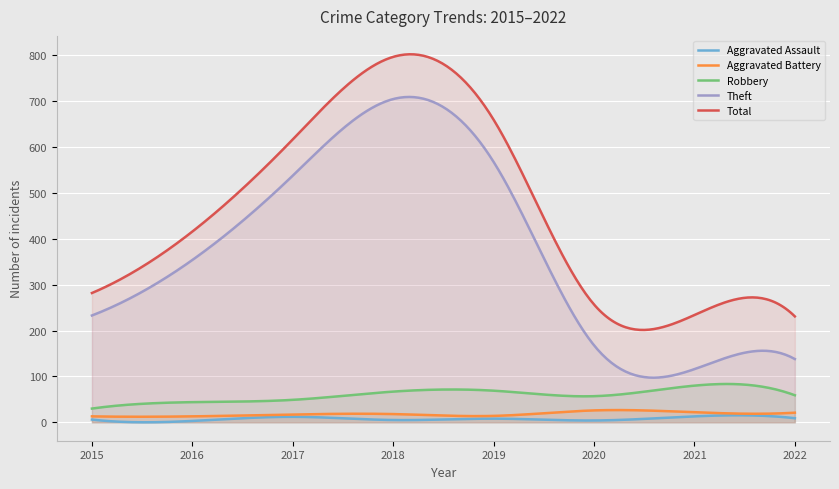

Reading left to right, what are all the values shown in this chart?

Aggravated Assault: 2015=6	2016=3	2017=12	2018=5	2019=8	2020=4	2021=13	2022=9
Aggravated Battery: 2015=13	2016=13	2017=17	2018=18	2019=14	2020=26	2021=22	2022=21
Robbery: 2015=30	2016=44	2017=49	2018=67	2019=69	2020=57	2021=80	2022=59
Theft: 2015=233	2016=354	2017=538	2018=705	2019=568	2020=168	2021=116	2022=138
Total: 2015=282	2016=416	2017=617	2018=797	2019=660	2020=257	2021=234	2022=231